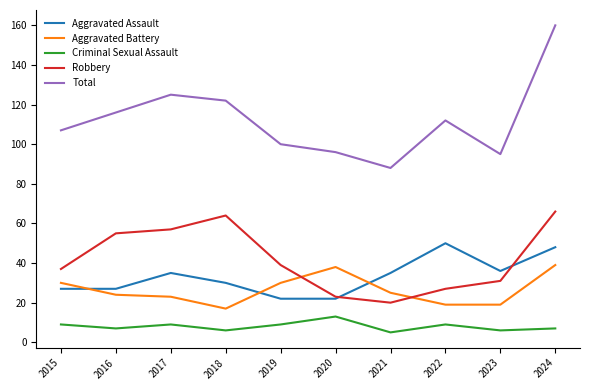

What is the difference between the highest and lowest values at 2017?

116